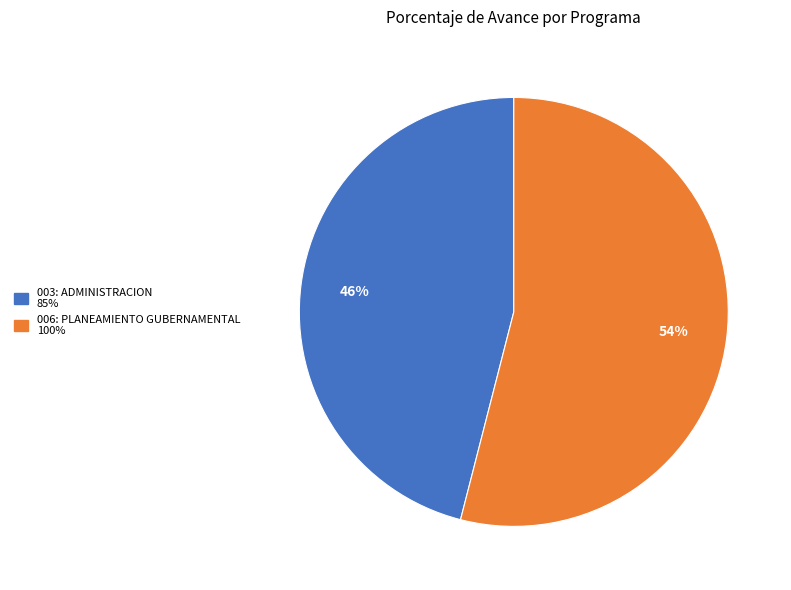

To the nearest percent, what percentage of the pie is 003: ADMINISTRACION?

46%